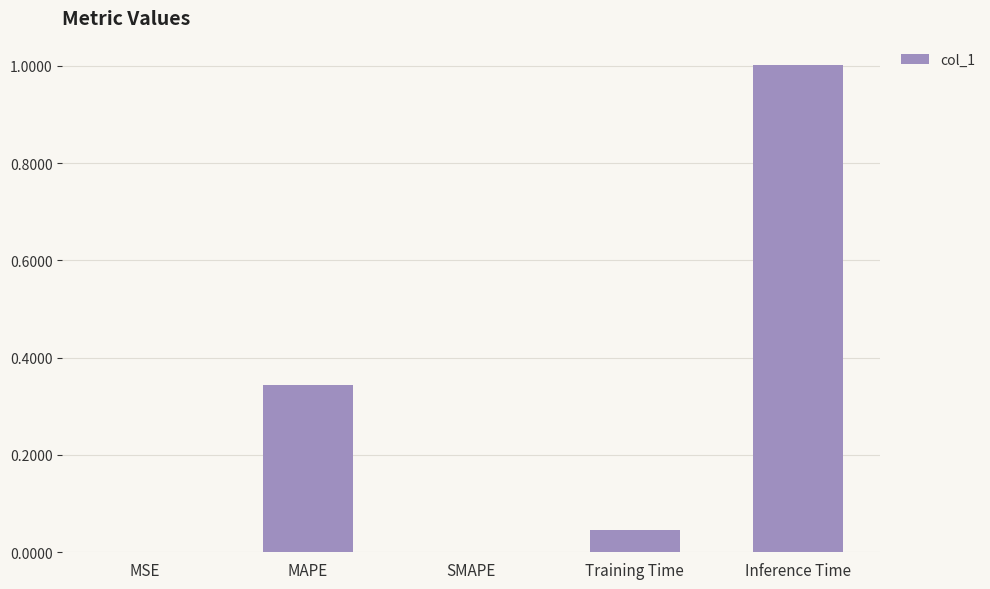

What is the sum of all values?

1.4